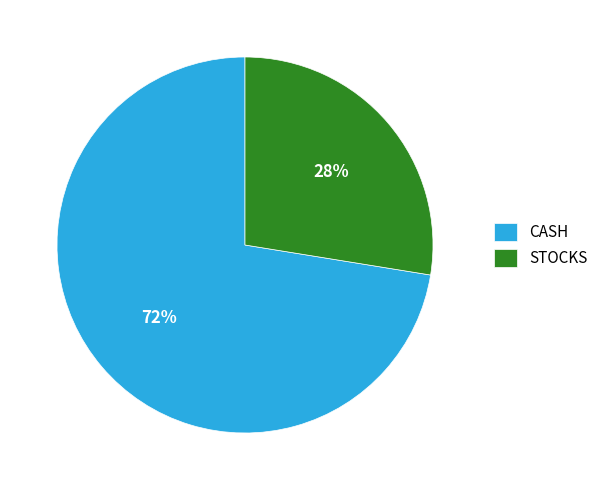

Approximately how many times larger is the value at CASH compared to STOCKS?

2.6